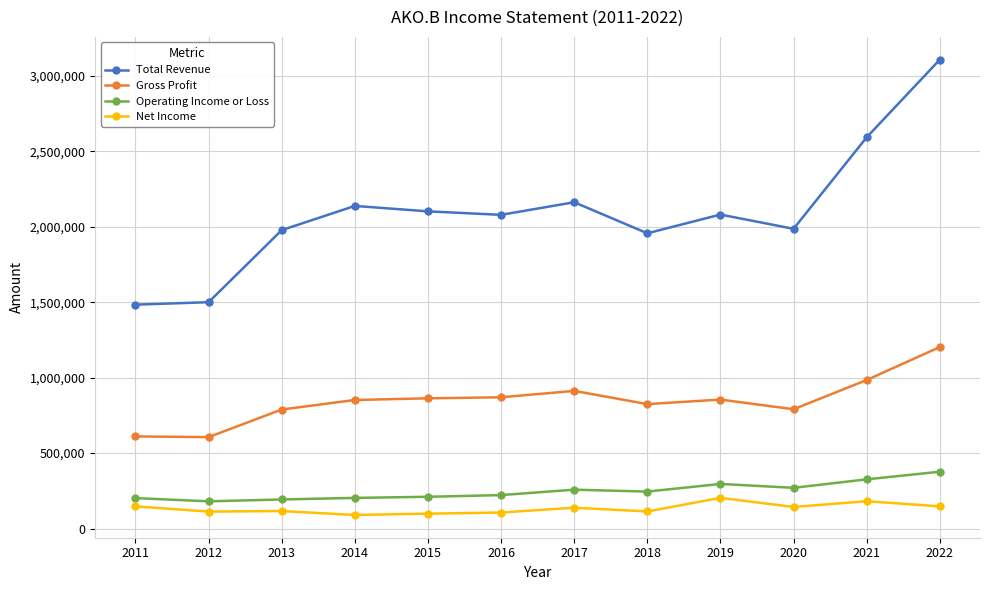

True or false: Total Revenue has a value of 1104097 at 2022.

False